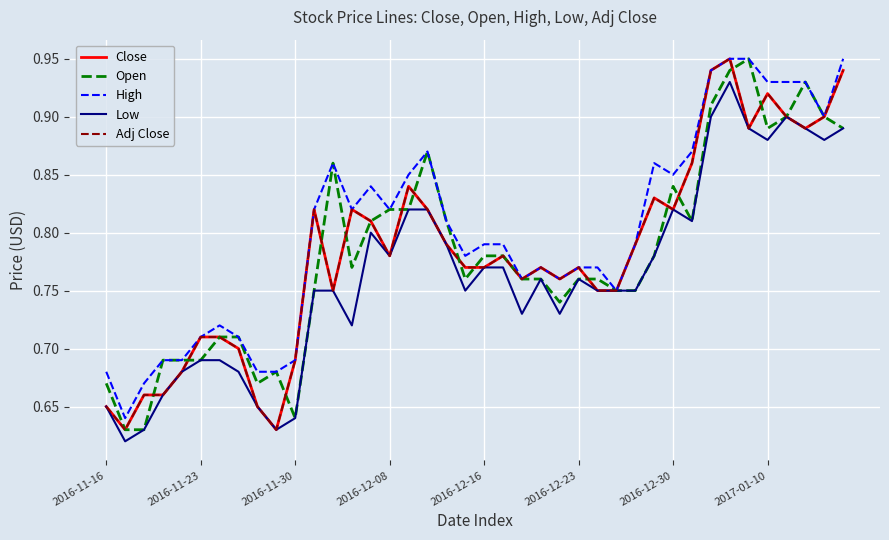

How many lines are shown in the chart?

5